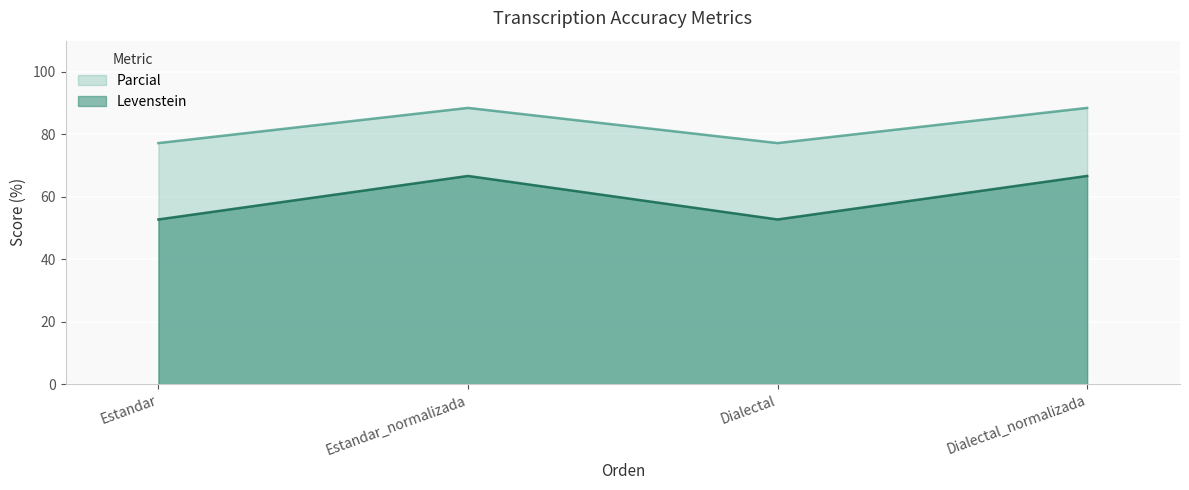

Is it true that Levenstein equals 61.4 at Dialectal_normalizada?

False